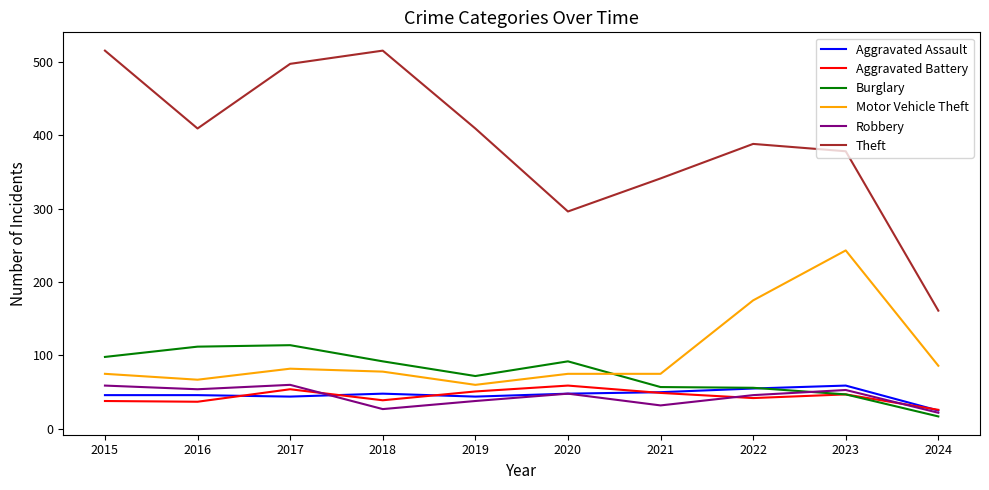

Is it true that Robbery equals 53 at 2023?

True